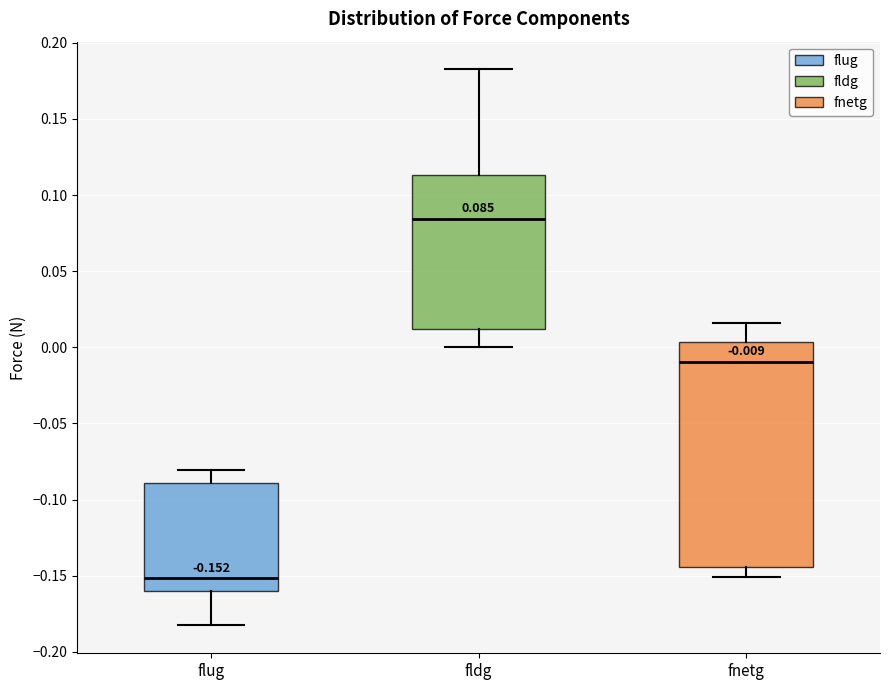

Comparing the boxes themselves (not the whiskers), which one is the tallest?

fnetg